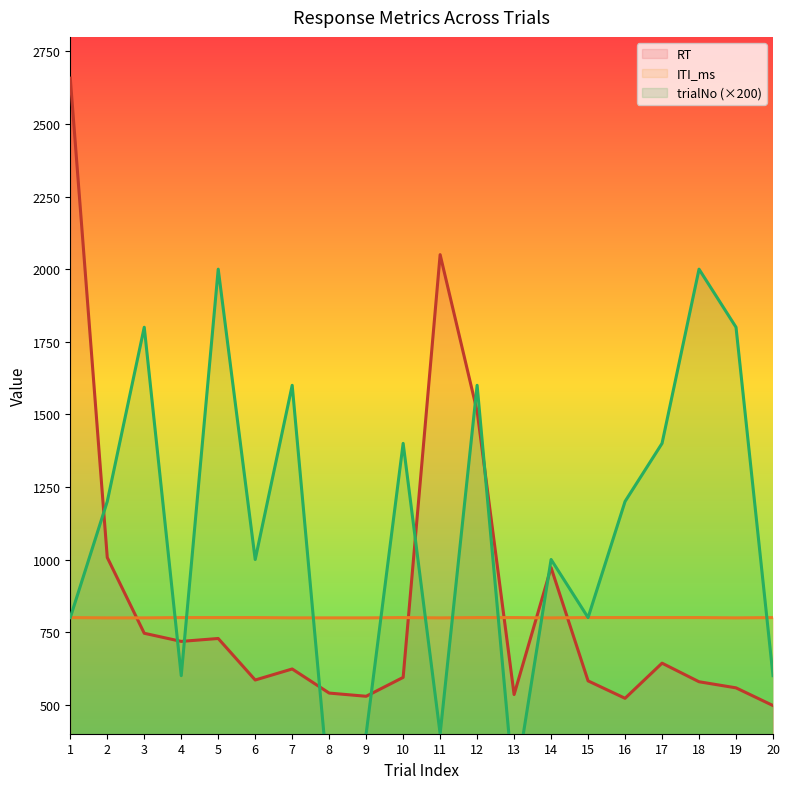

What is the sum of the ITI_ms values at 19 and 2?

1598